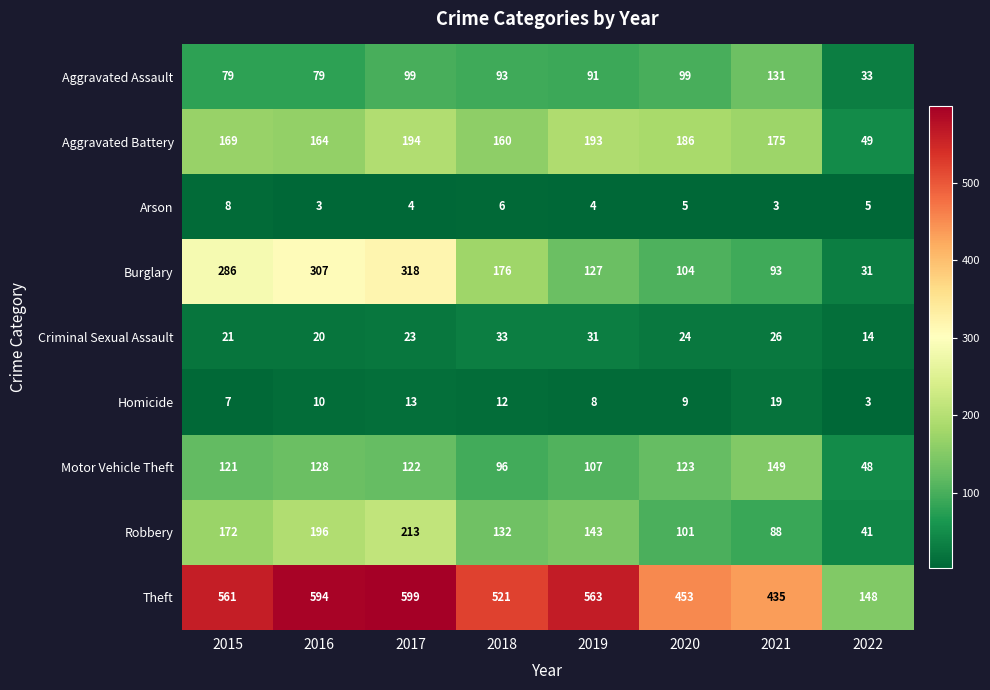

Between 2015 and 2020, which series saw the biggest shift?

Burglary